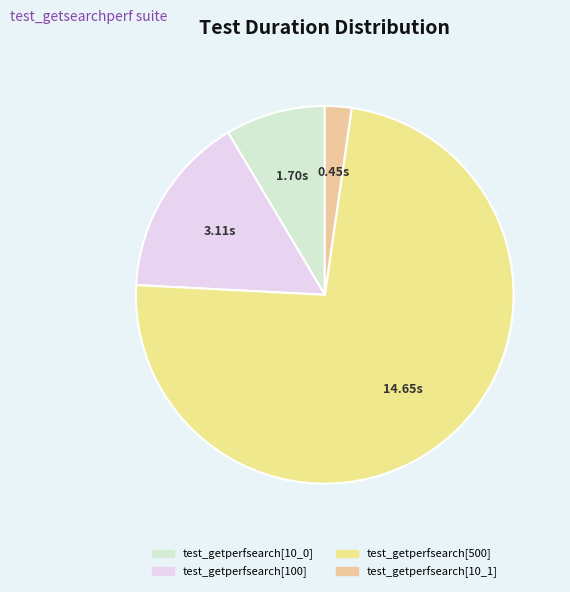

To the nearest percent, what percentage of the pie is test_getperfsearch[10_1]?

2%